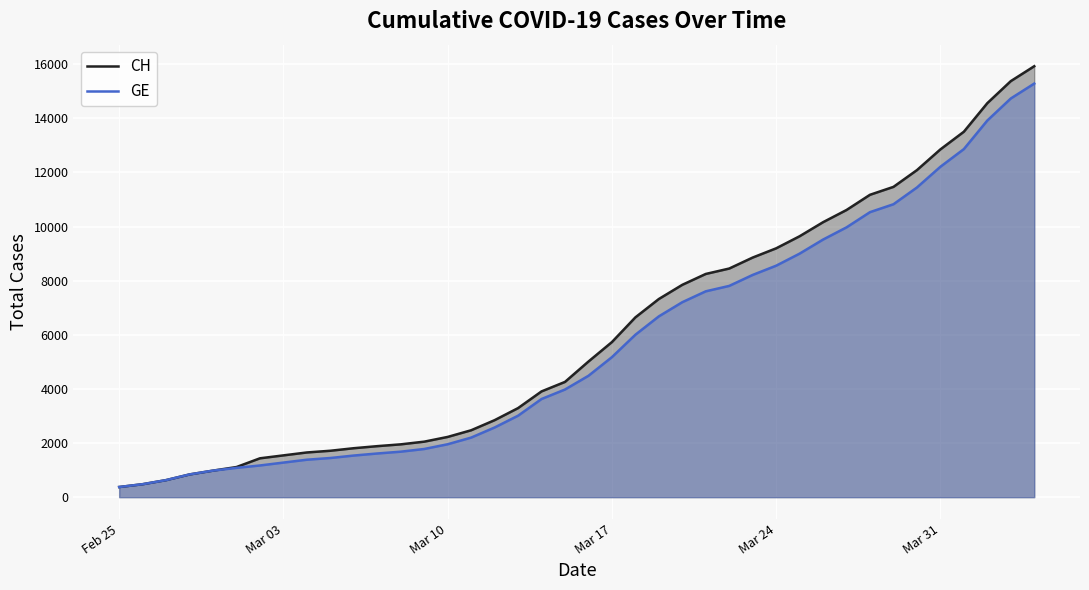

What is the total value across all series at Mar 03?

2822